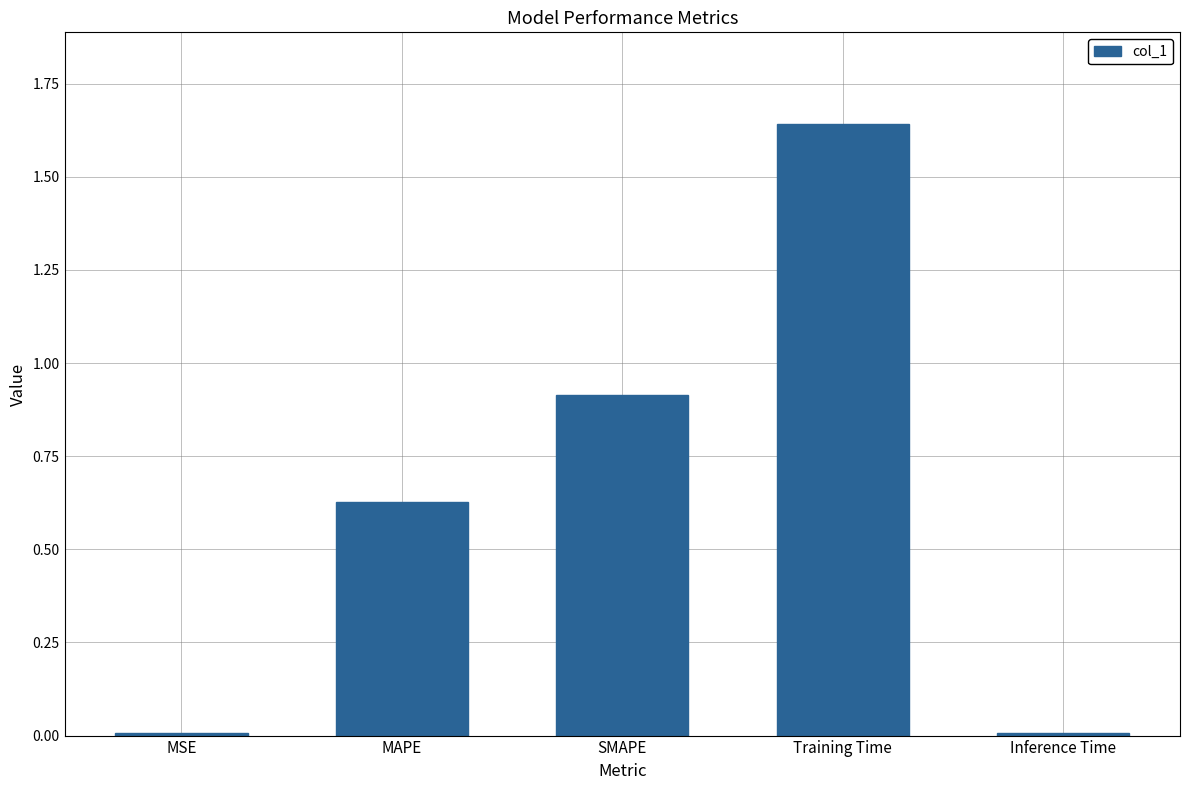

What is the label of the 1st bar from the left?

MSE